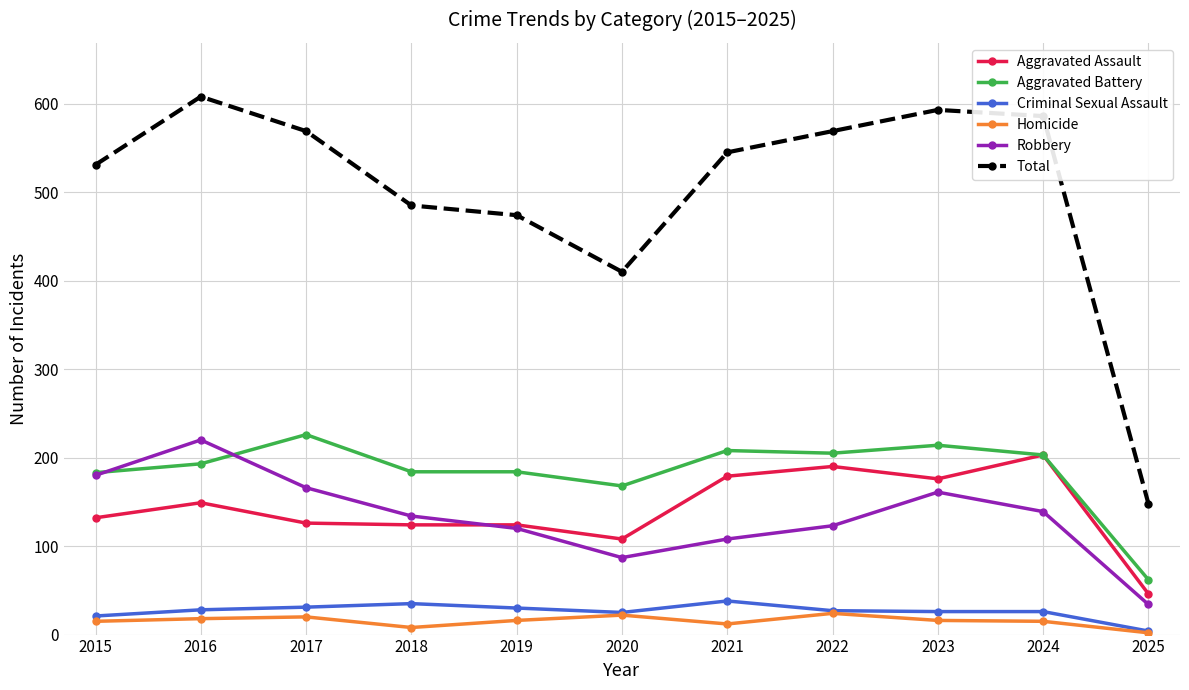

Where is Total nearest to the value 378?

2020